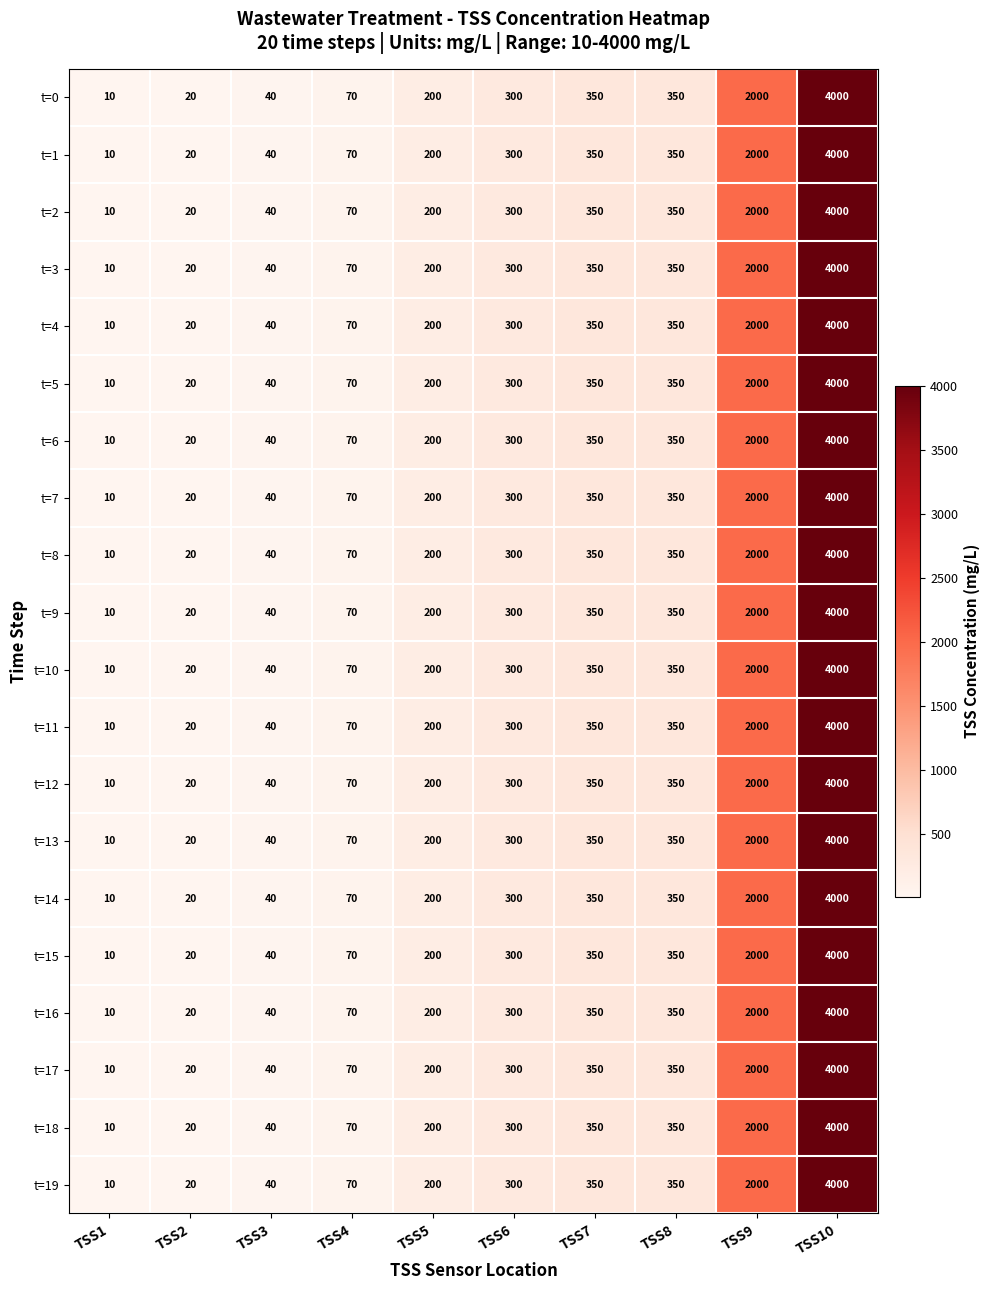

Which category has the highest value in the t=5 series?

TSS10